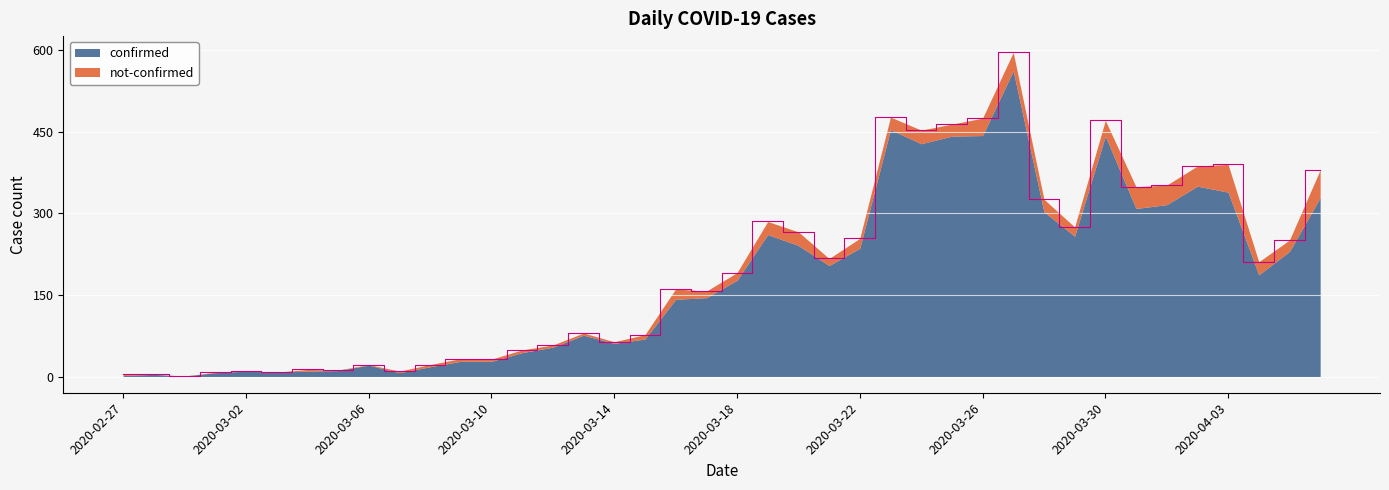

Reading left to right, extract all data points from this chart.

4	4	1	8	11	8	13	12	22	10	22	33	32	49	58	80	64	77	161	157	191	285	266	217	254	477	453	464	475	596	326	275	471	349	352	387	390	211	251	380